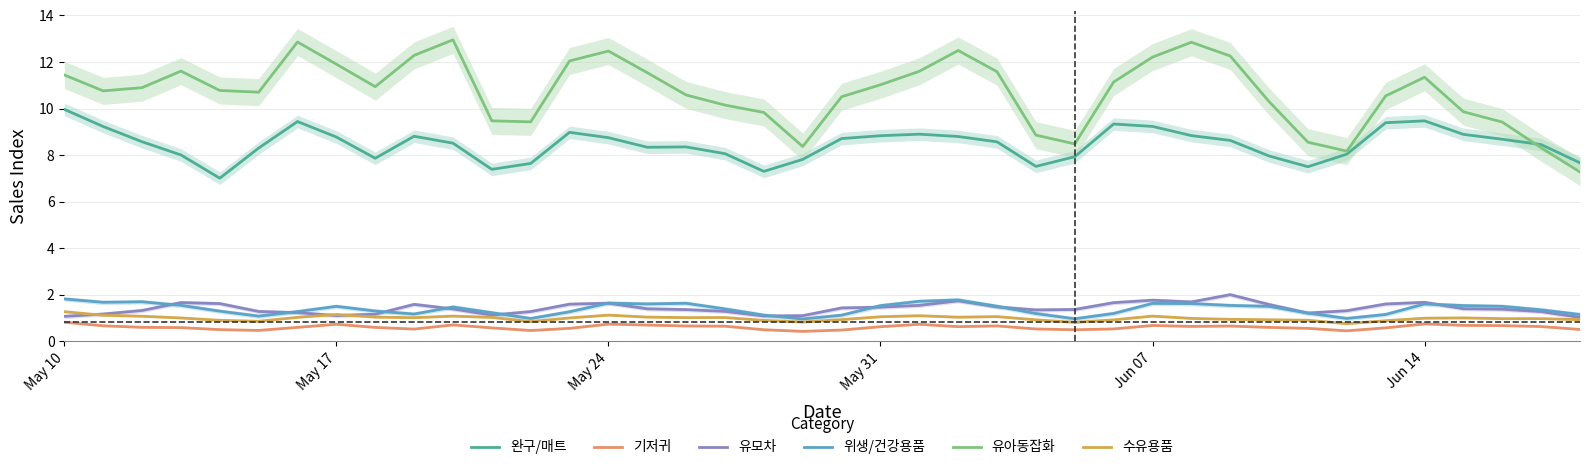

True or false: 위생/건강용품 and 기저귀 cross at least once.

False